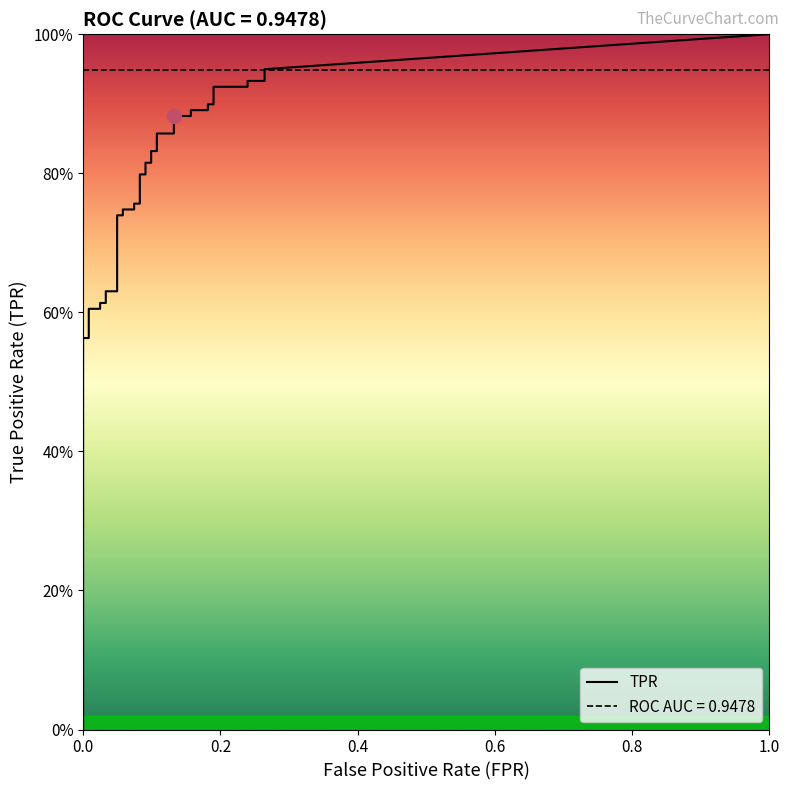

Between 18 and 14, which is larger?

18